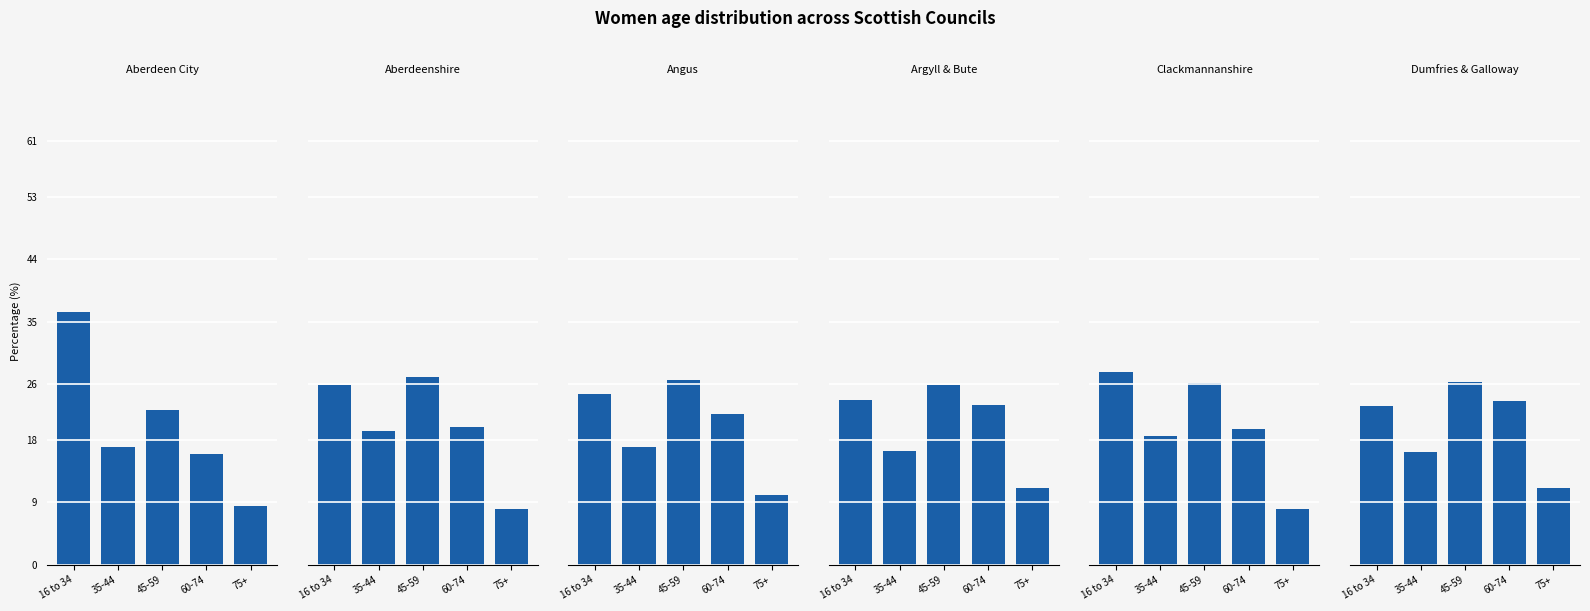

The value of Clackmannanshire at 35-44 is 18.5. True or false?

True